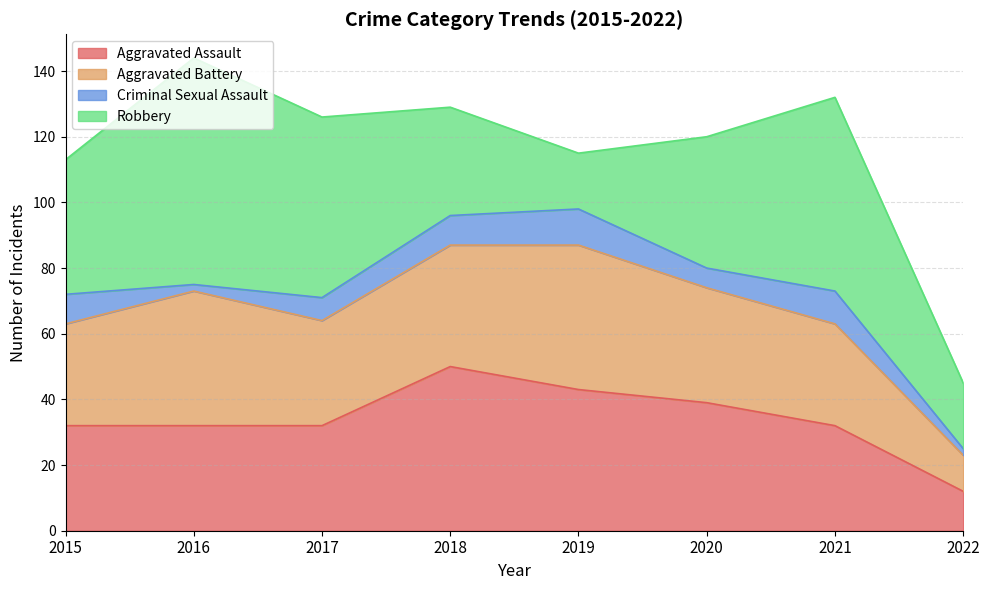

Rank the series at 2020 from lowest to highest value.

Criminal Sexual Assault, Aggravated Battery, Aggravated Assault, Robbery